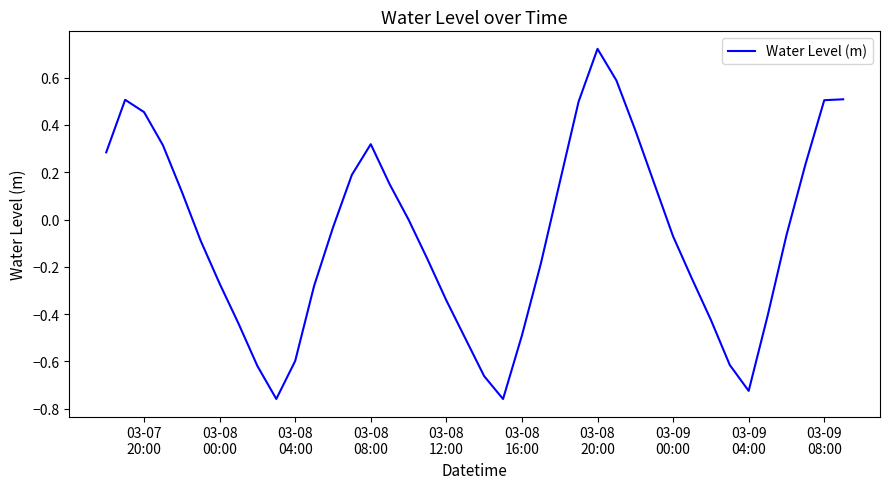

What is the average value?

-0.1